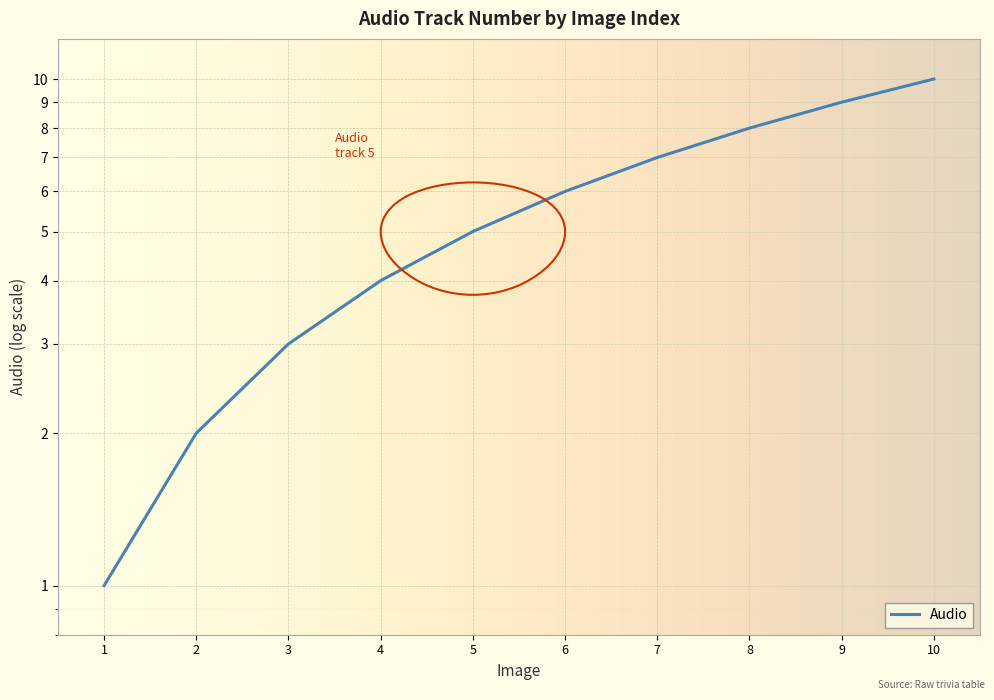

Reading left to right, list all the values displayed in this chart.

1=1	2=2	3=3	4=4	5=5	6=6	7=7	8=8	9=9	10=10